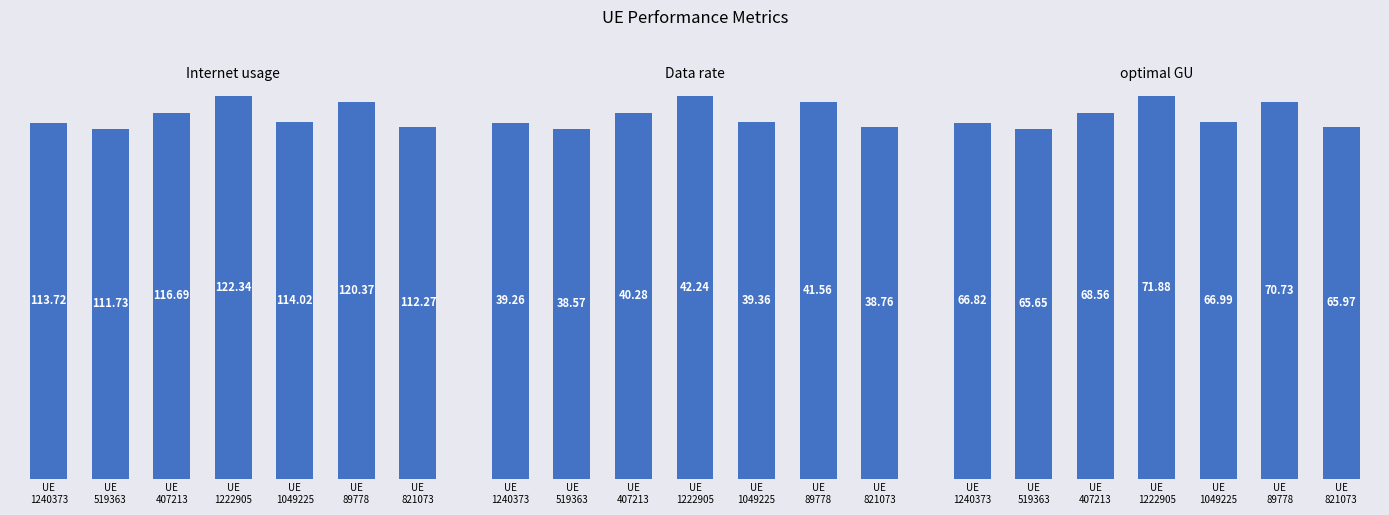

Rank the categories by optimal GU value from lowest to highest.

UE
519363, UE
821073, UE
1240373, UE
1049225, UE
407213, UE
89778, UE
1222905